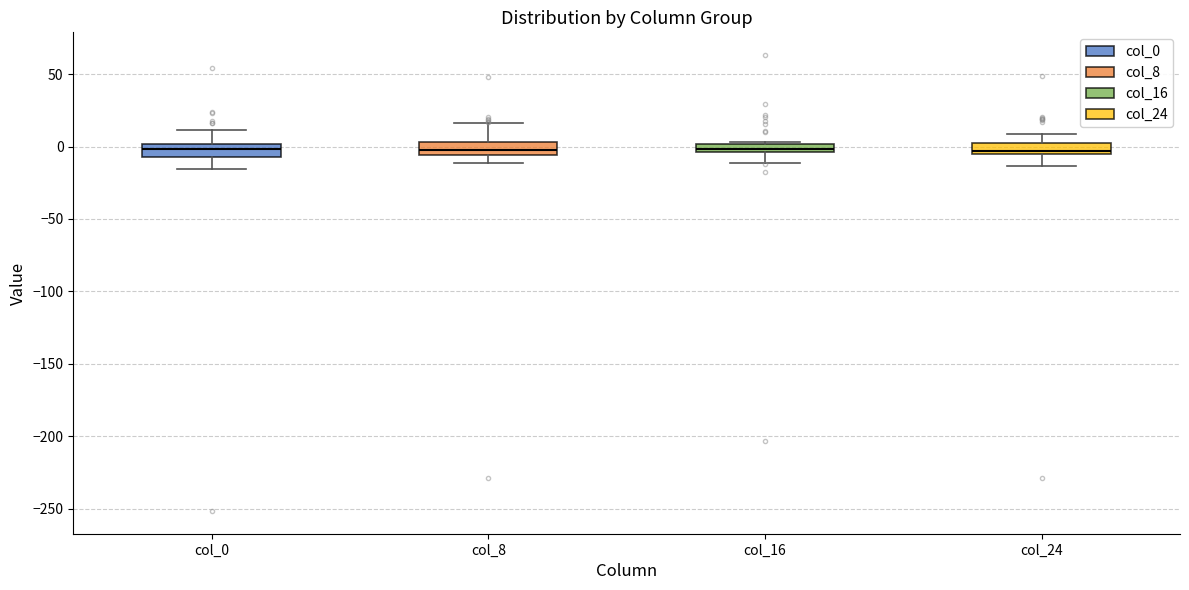

Where is the lower edge of the box for col_24 on the y-axis? The values are not printed on the chart, so give them approximately, as read against the axis.

-5